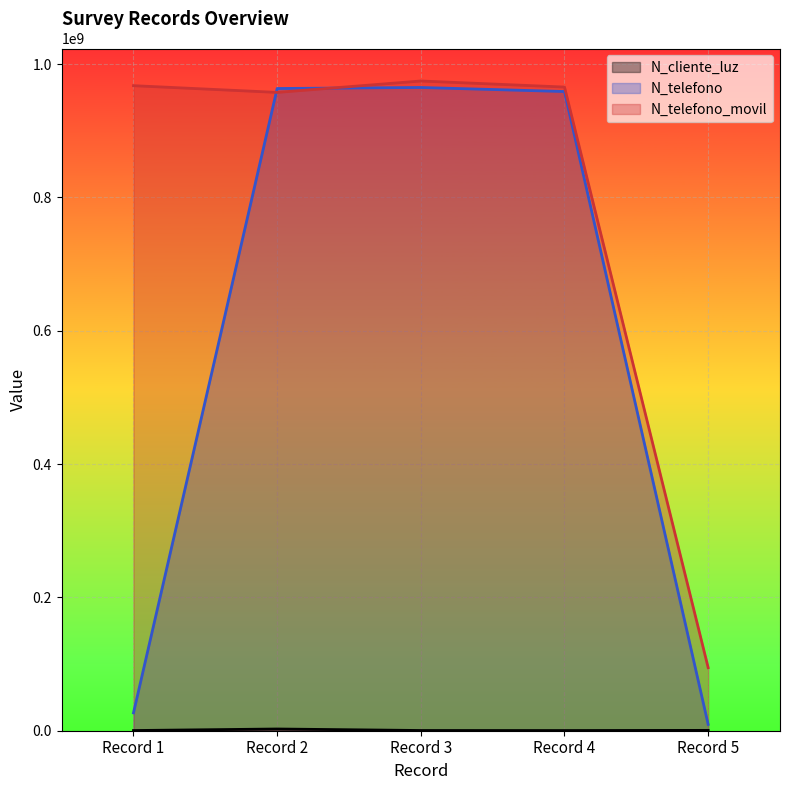

Which series has the largest range (max minus min)?

N_telefono